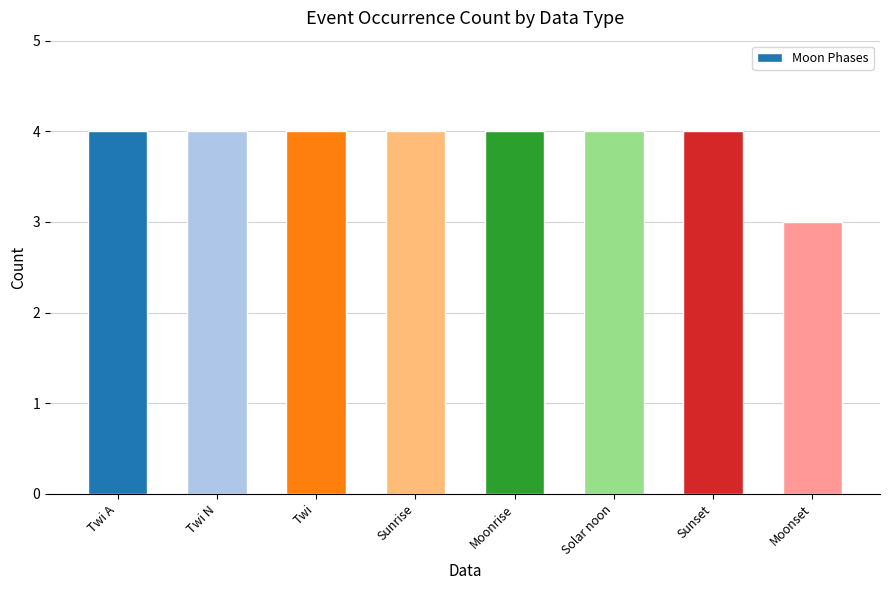

The value at Moonrise is 5. True or false?

False